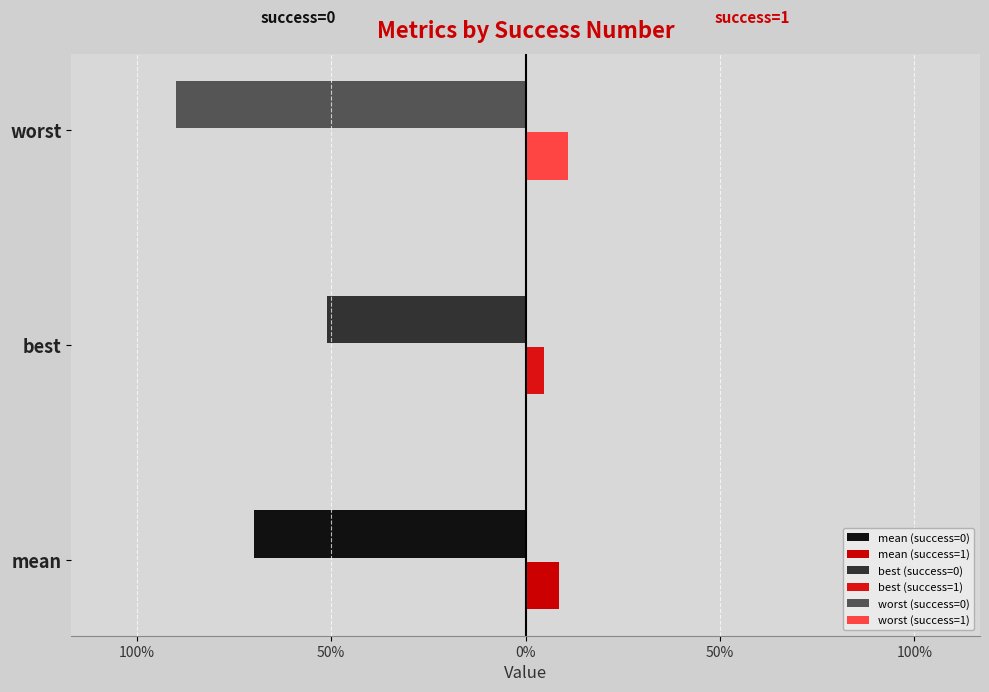

Is it true that best equals 0.0 at 1?

False